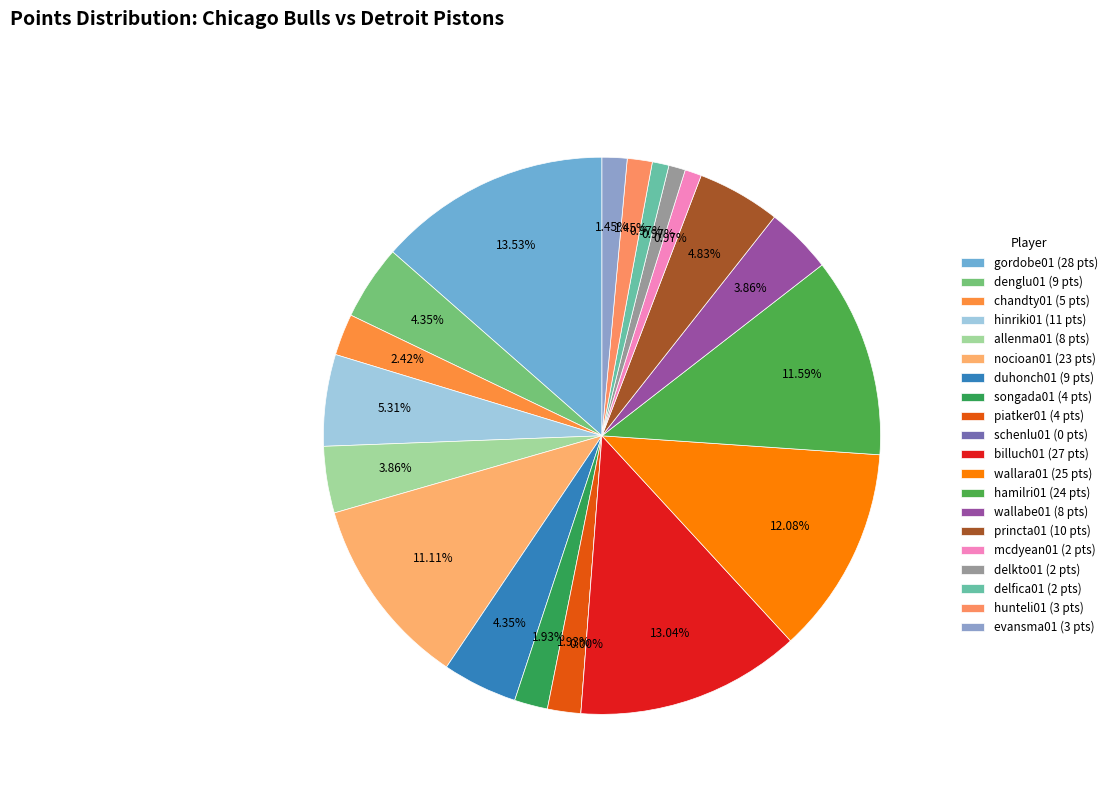

How many segments does this pie chart have?

20